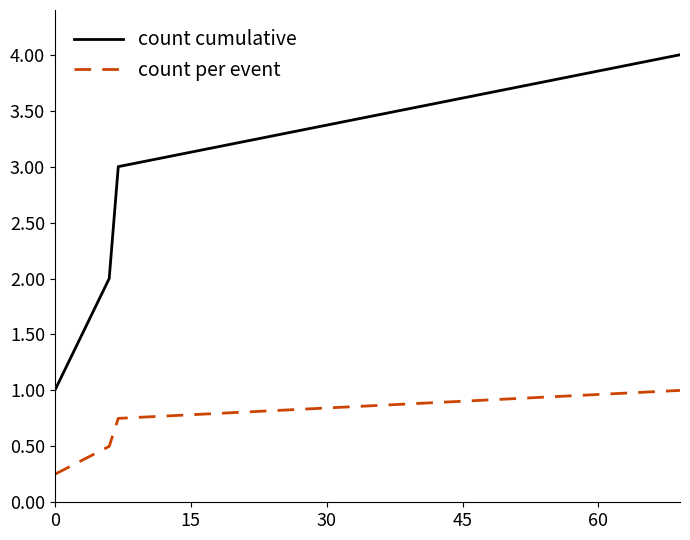

Does the chart have visible grid lines?

No